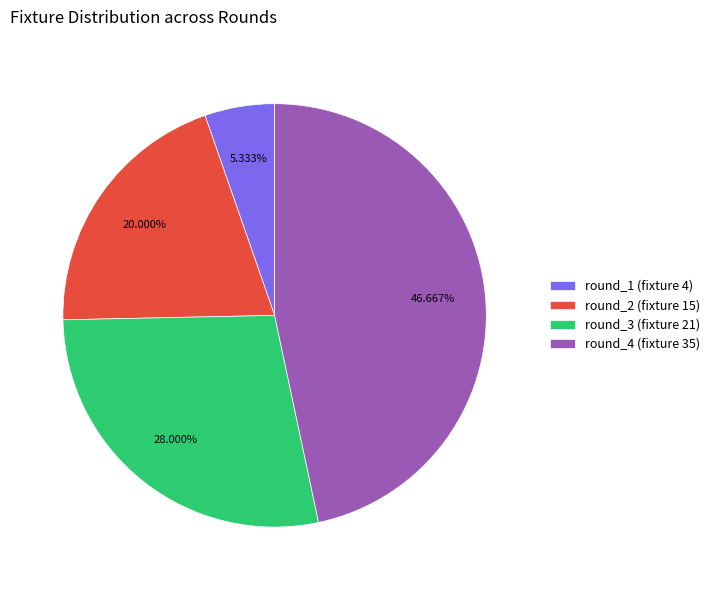

To the nearest percent, what is the combined percentage of round_4 (fixture 35) and round_3 (fixture 21)?

75%